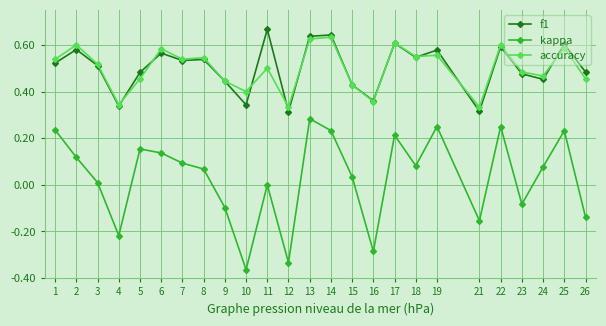

Is it true that kappa equals 0.1 at 24?

True